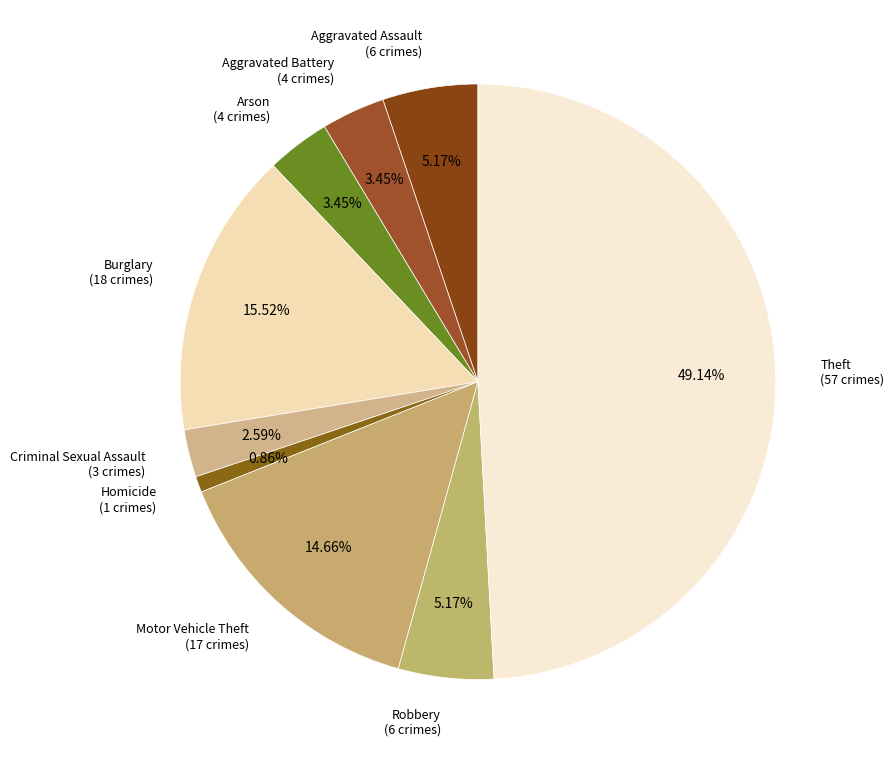

The Aggravated Assault slice represents 5% of the pie. True or false?

True